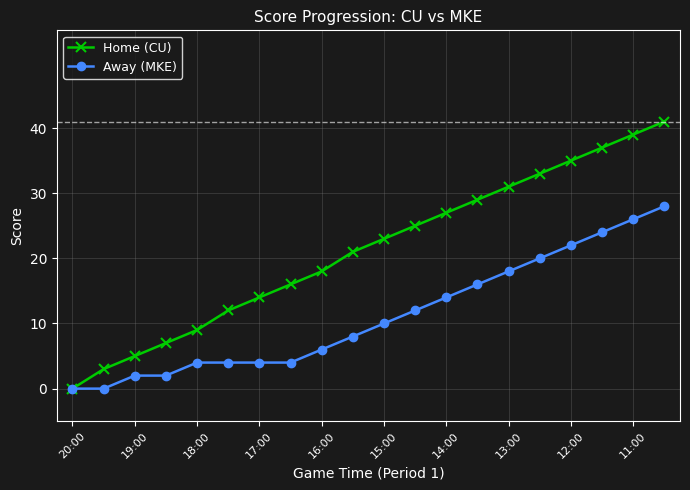

Which series has the largest range (max minus min)?

Home (CU)